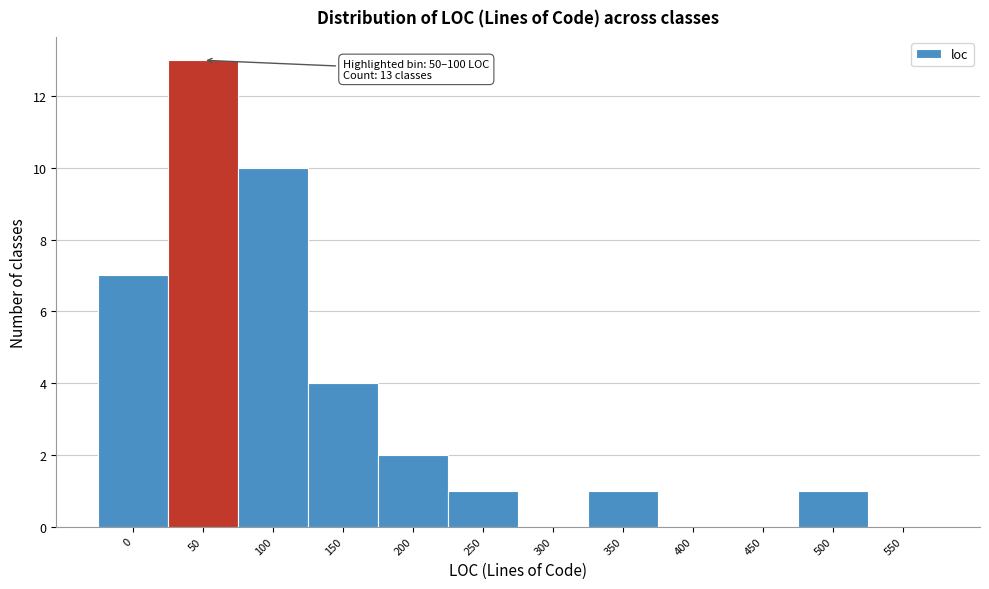

Reading right to left, list all the values displayed in this chart.

550=0	500=1	450=0	400=0	350=1	300=0	250=1	200=2	150=4	100=10	50=13	0=7